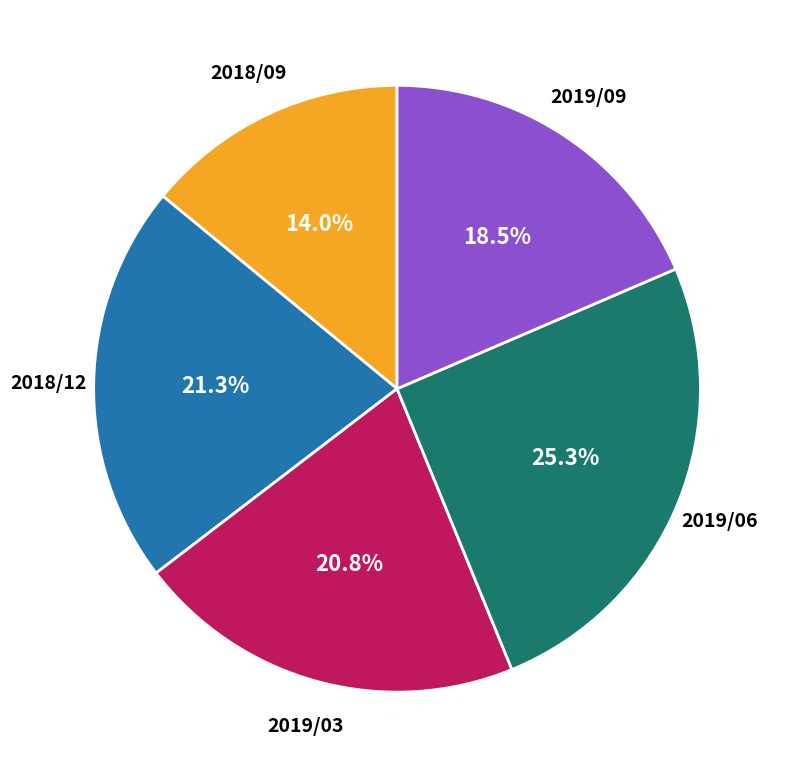

Count the number of slices in the pie.

5